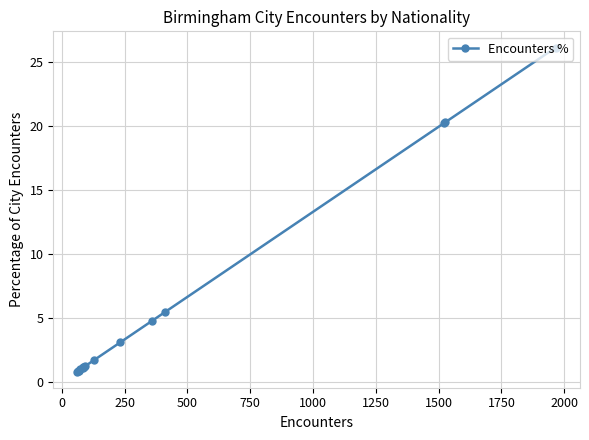

What is the difference between the maximum and second lowest values?

25.3